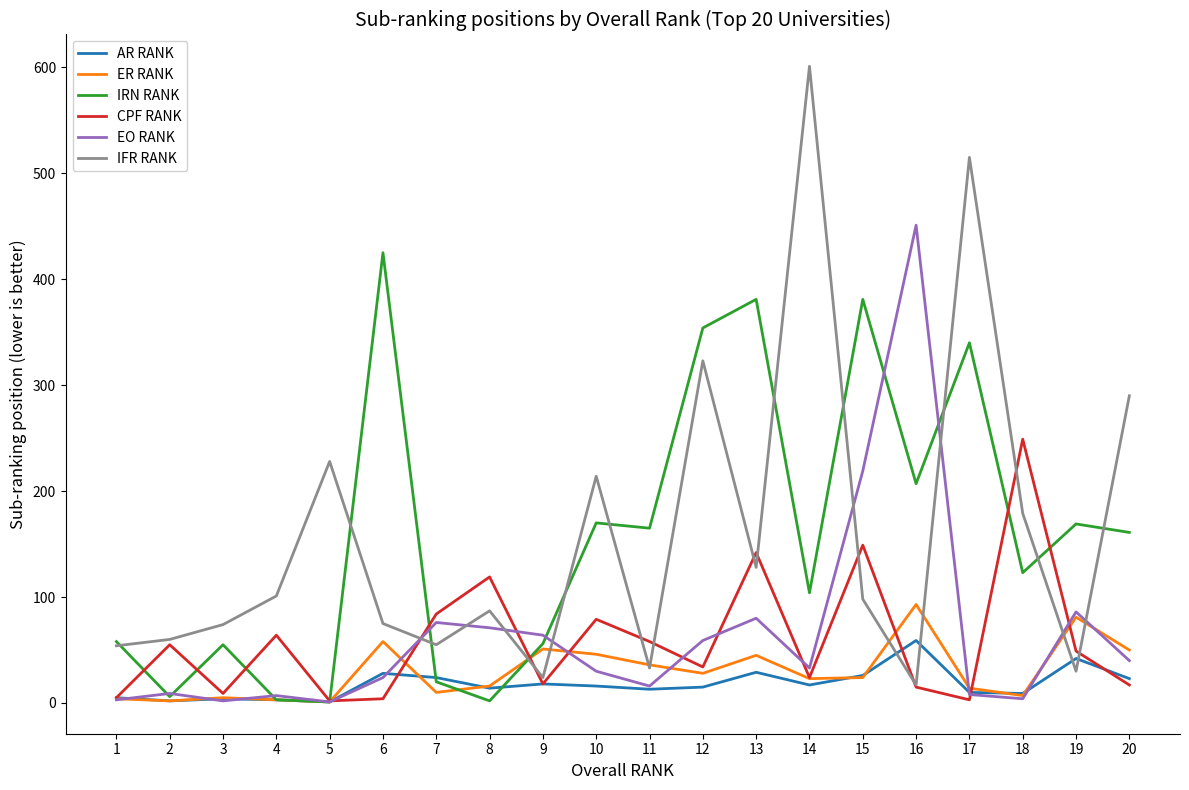

Which series has the widest spread of values?

IFR RANK